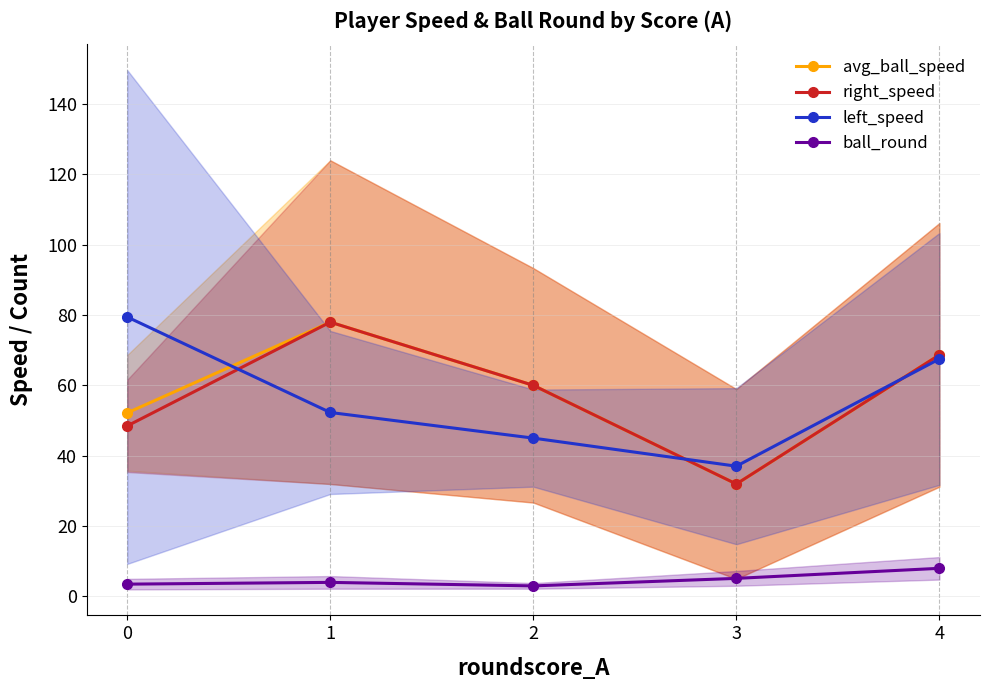

Is it true that left_speed equals 79.4 at 0?

True